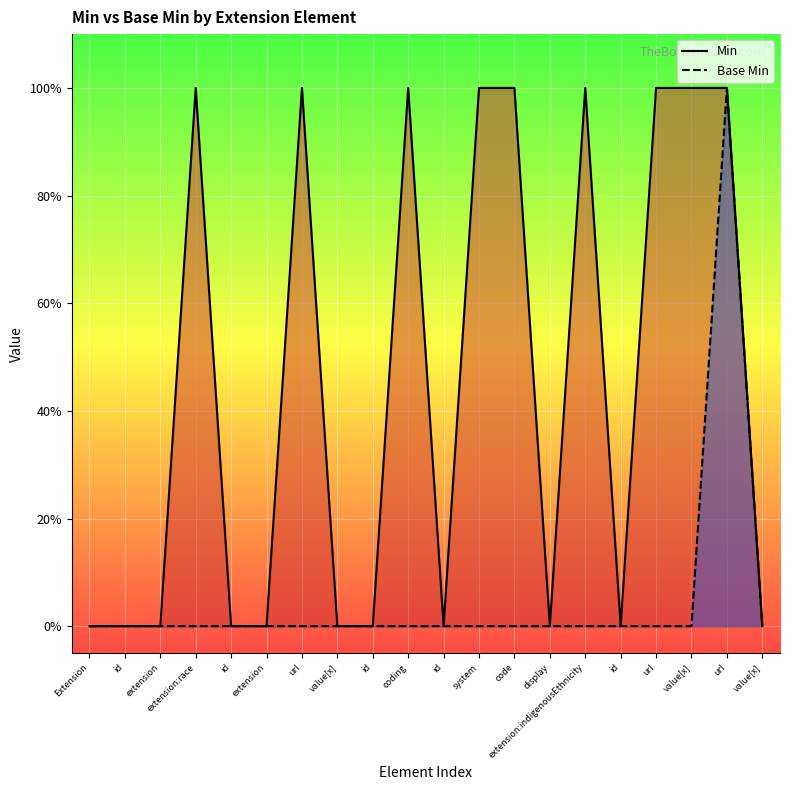

Rank the categories by Base Min value from lowest to highest.

Extension, id, extension, extension:race, id, extension, url, value[x], id, coding, id, system, code, display, extension:indigenousEthnicity, id, url, value[x], value[x], url